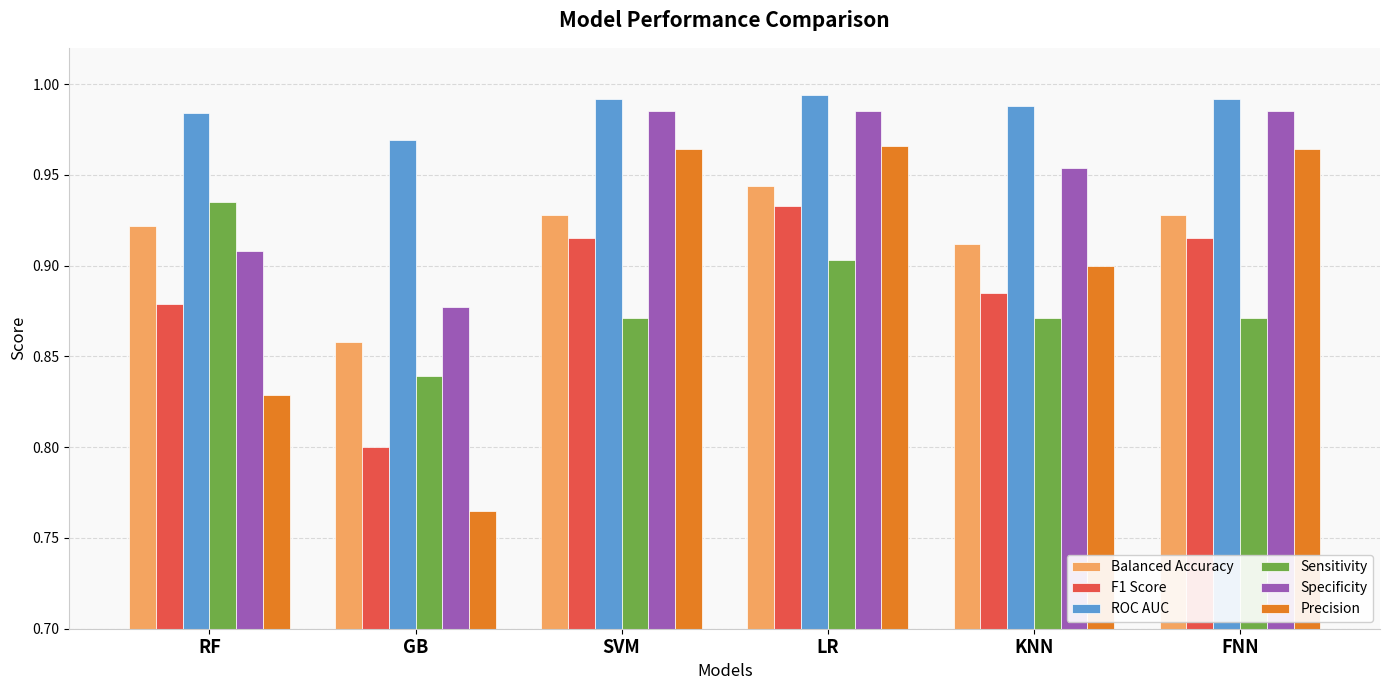

Which series has the widest spread of values?

Precision